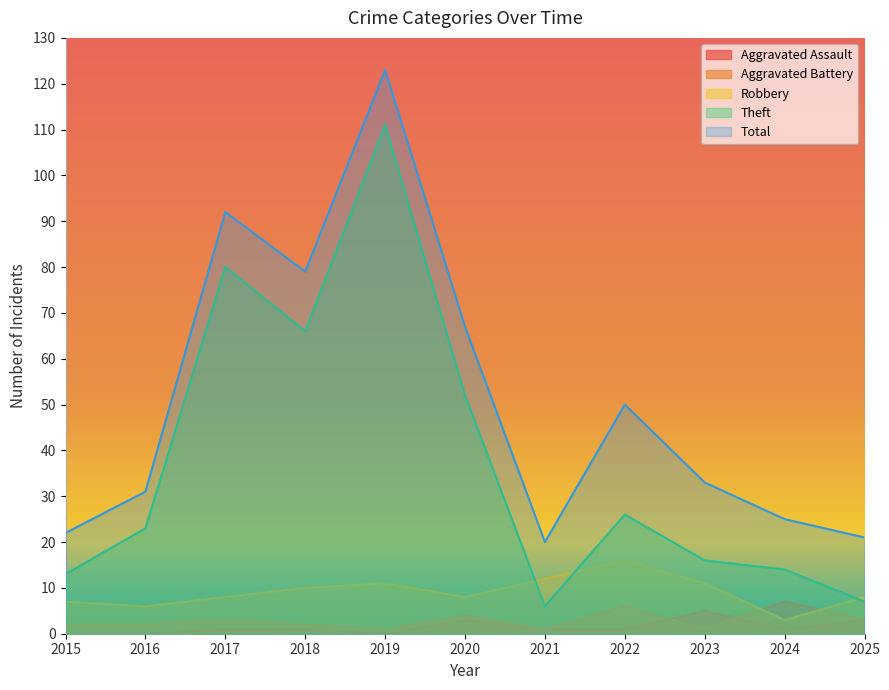

Between which two adjacent categories do Aggravated Battery and Robbery first intersect?

2023 and 2024